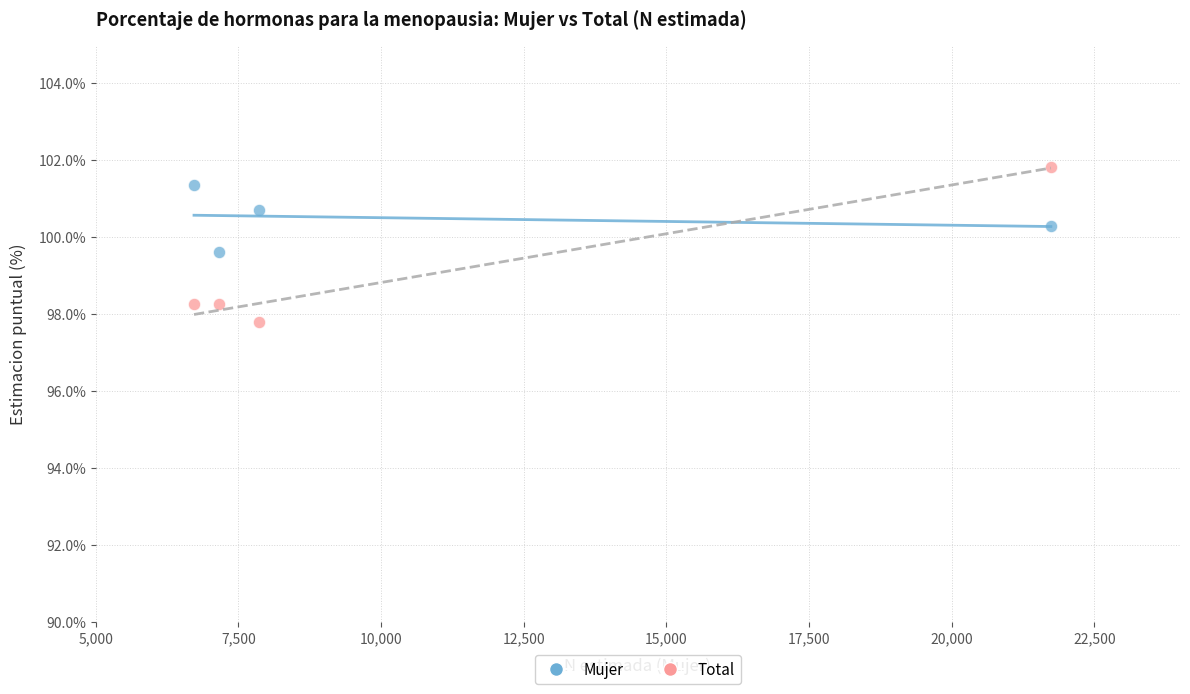

Across all data points, what is the range of X values (max minus min)?

15014.0